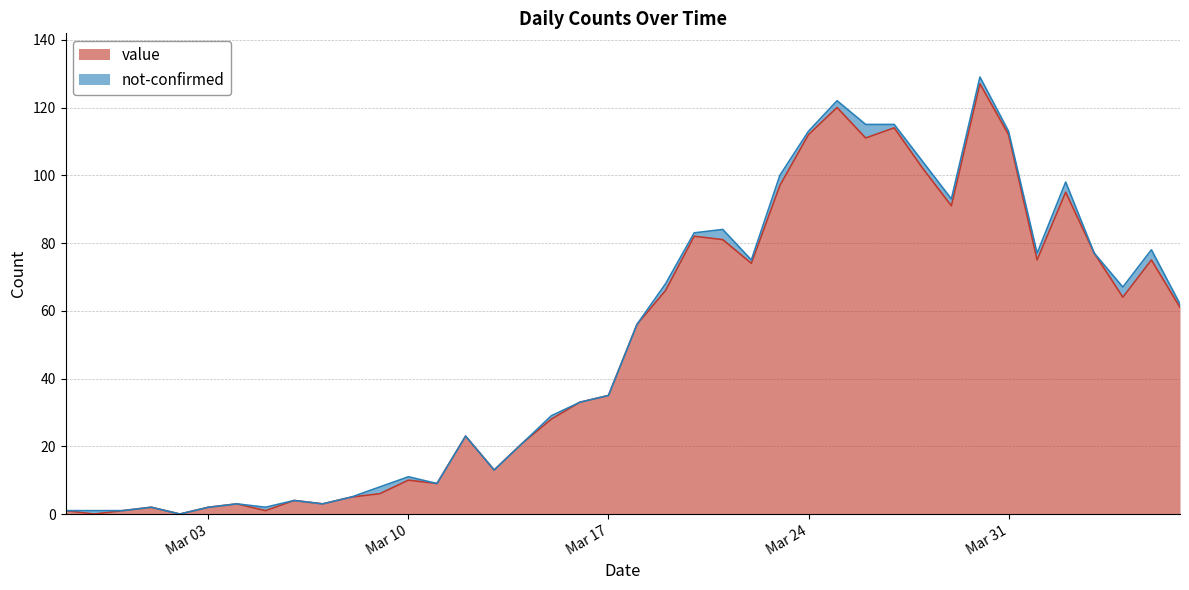

The chart shows a value of 3 at 2020-03-11. True or false?

False